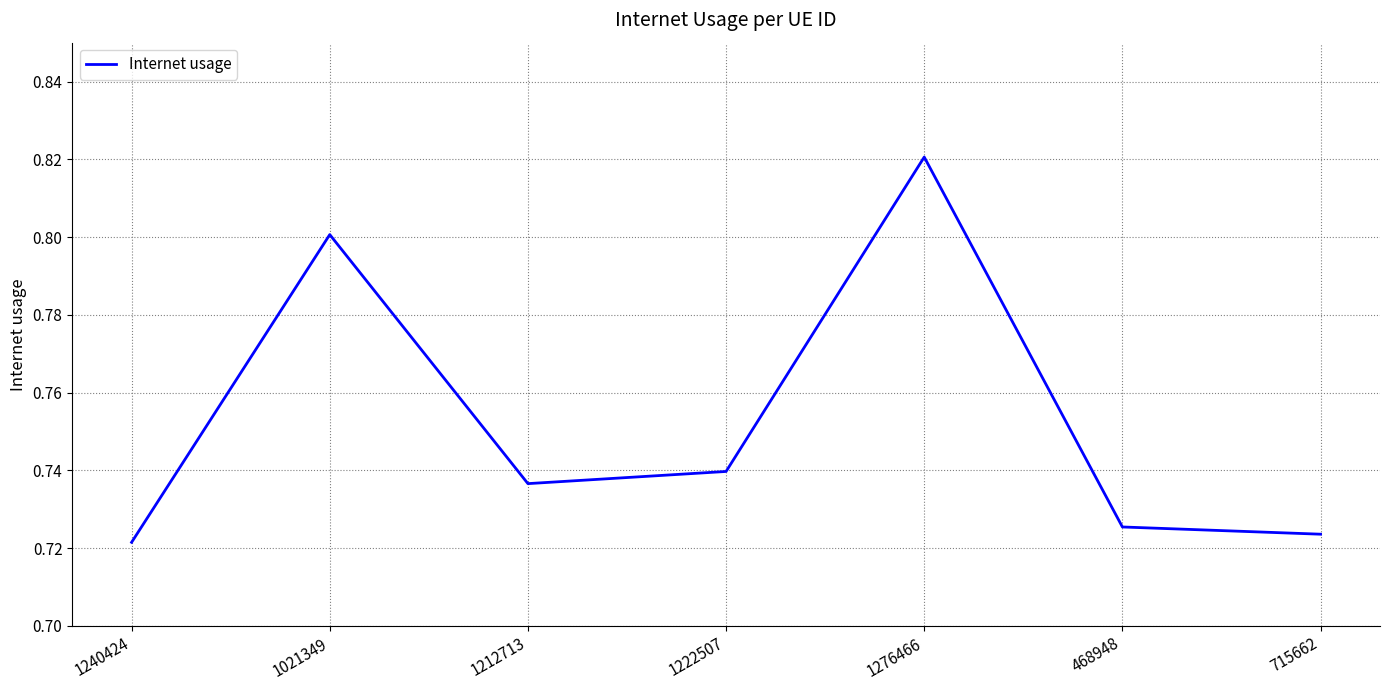

At which label is the value closest to 0?

1240424